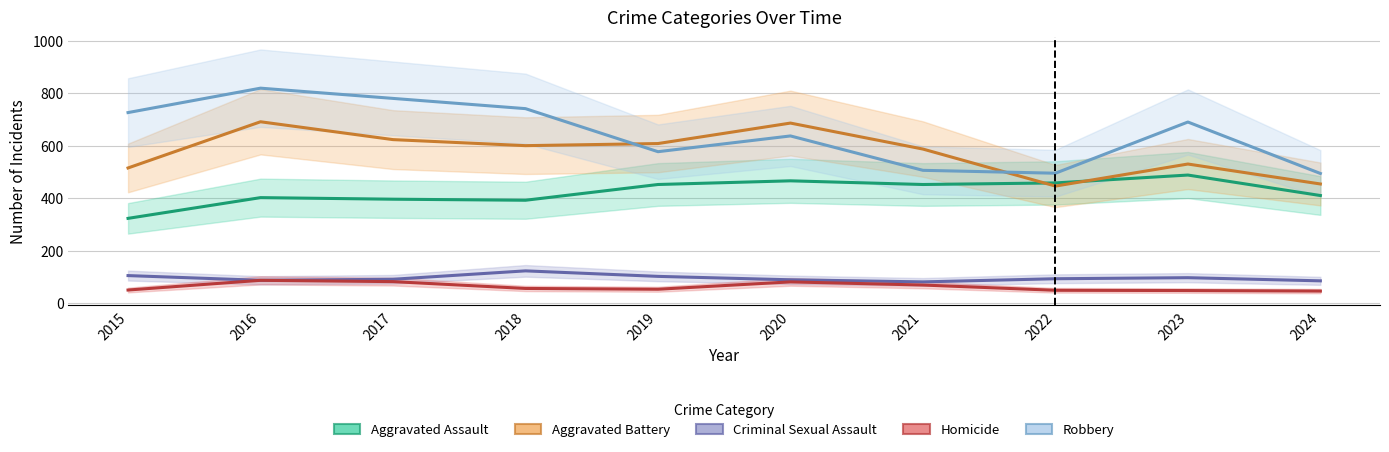

What is the sum of the Criminal Sexual Assault values at 2024 and 2016?

172